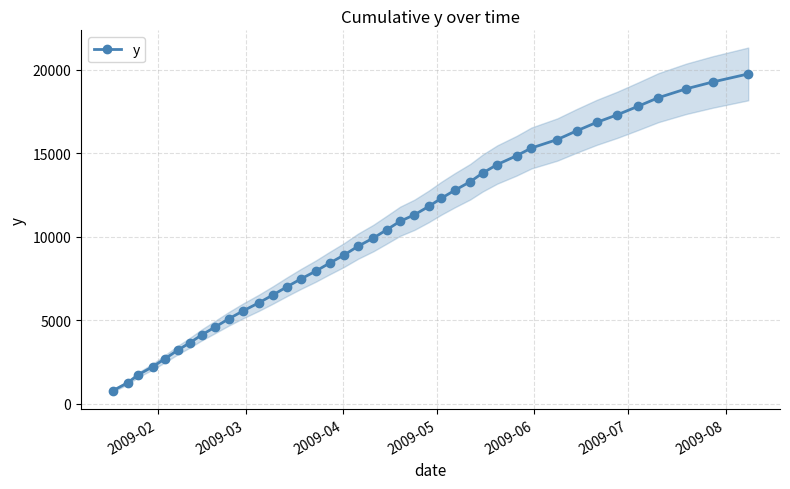

What is the value of the y point at the 14th from the left?

7007.4